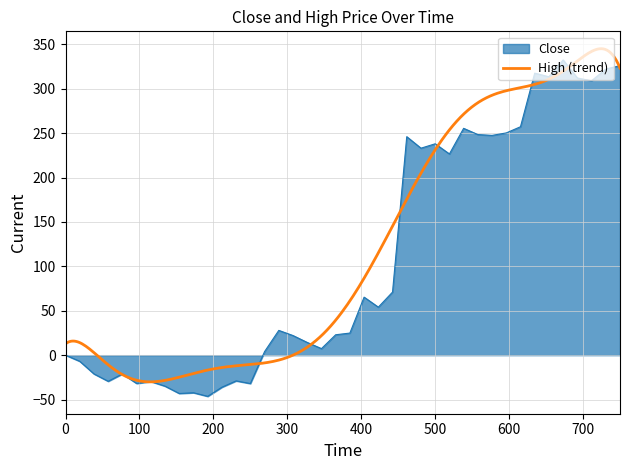

Is it true that the value at 200 is -11.5?

False